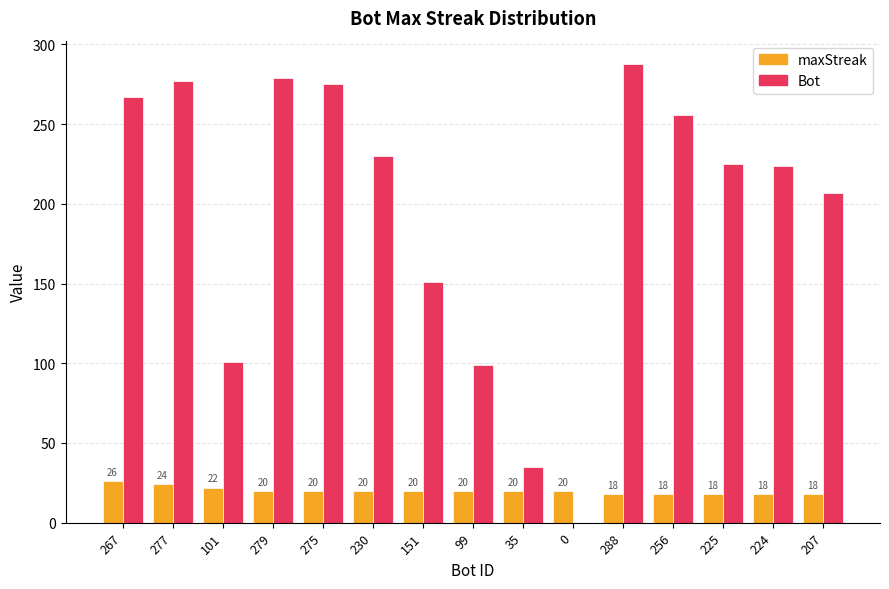

Which series has the largest total across all categories?

Bot